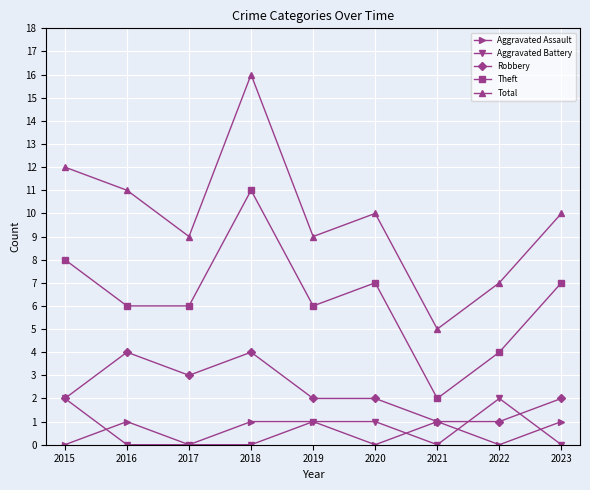

At which category does the chart reach its peak across all series?

2018